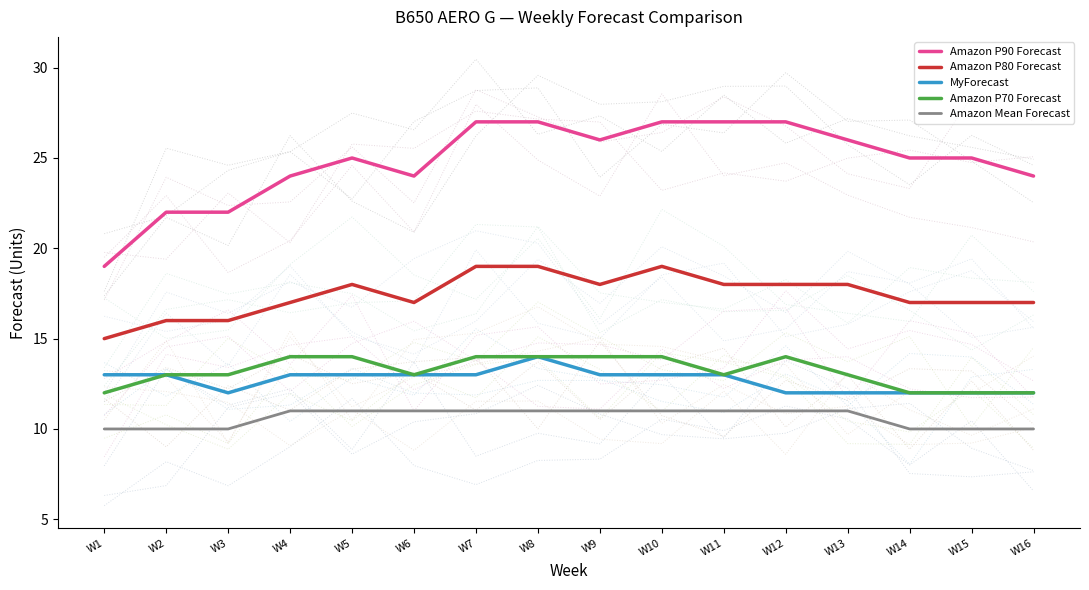

Which label corresponds to the largest value in the chart?

W7